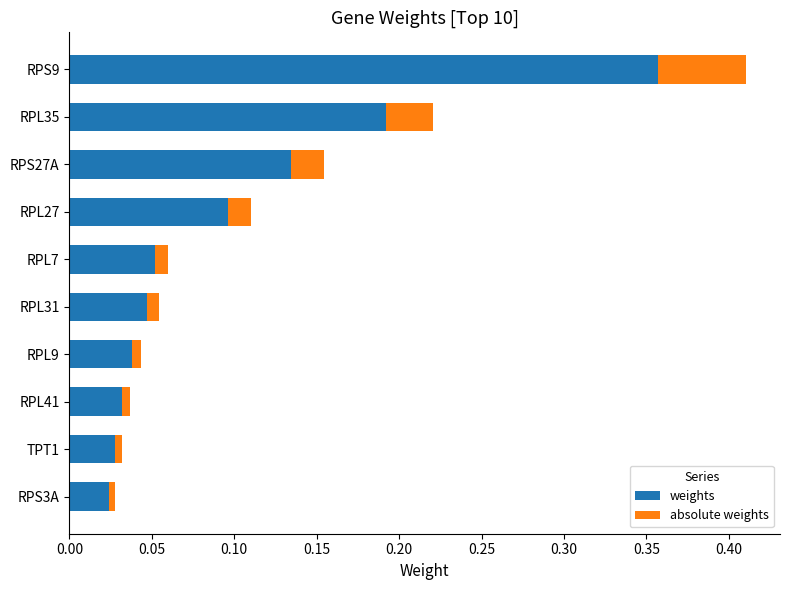

At which label does weights reach its peak?

RPS9